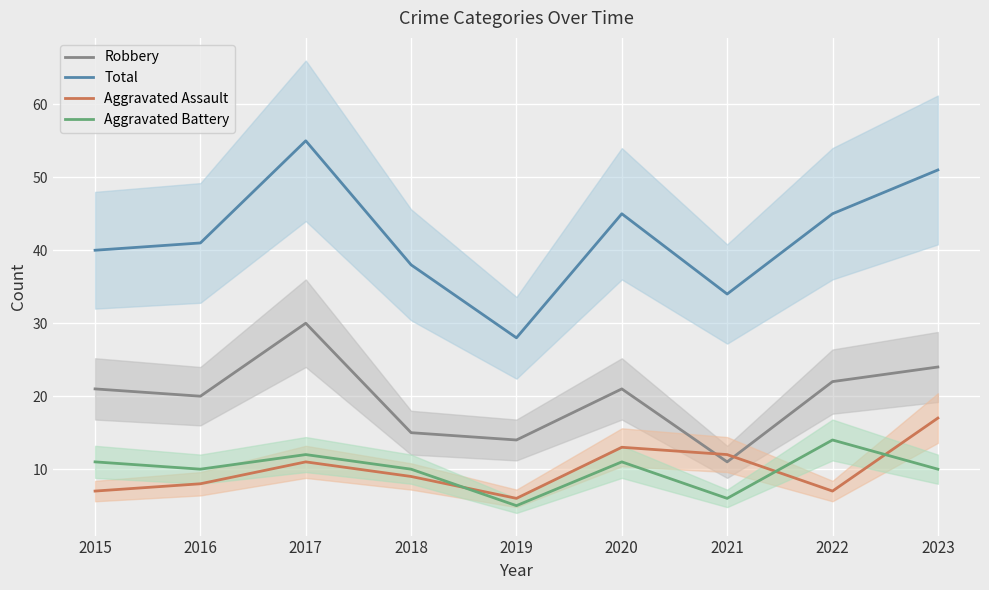

Between 2019 and 2022, which series saw the biggest shift?

Total